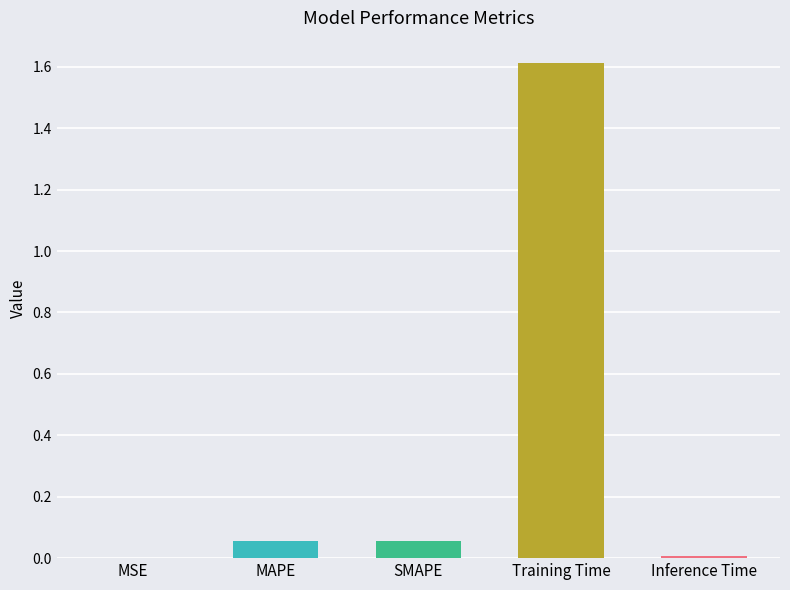

What is the change in value from MAPE to Training Time?

+1.6